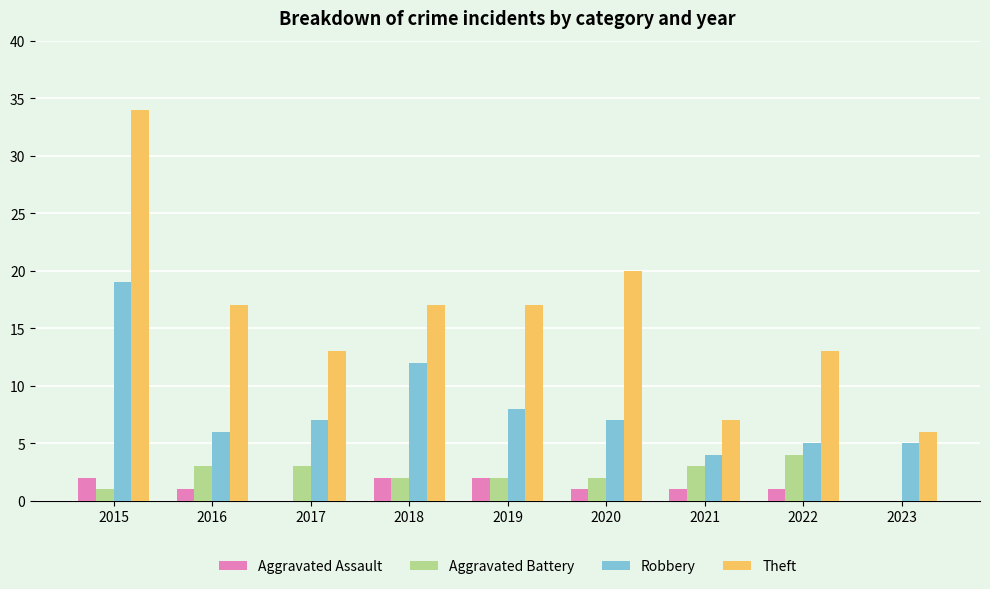

Reading left to right, what are all the values shown in this chart?

Aggravated Assault: 2	1	0	2	2	1	1	1	0
Aggravated Battery: 1	3	3	2	2	2	3	4	0
Robbery: 19	6	7	12	8	7	4	5	5
Theft: 34	17	13	17	17	20	7	13	6